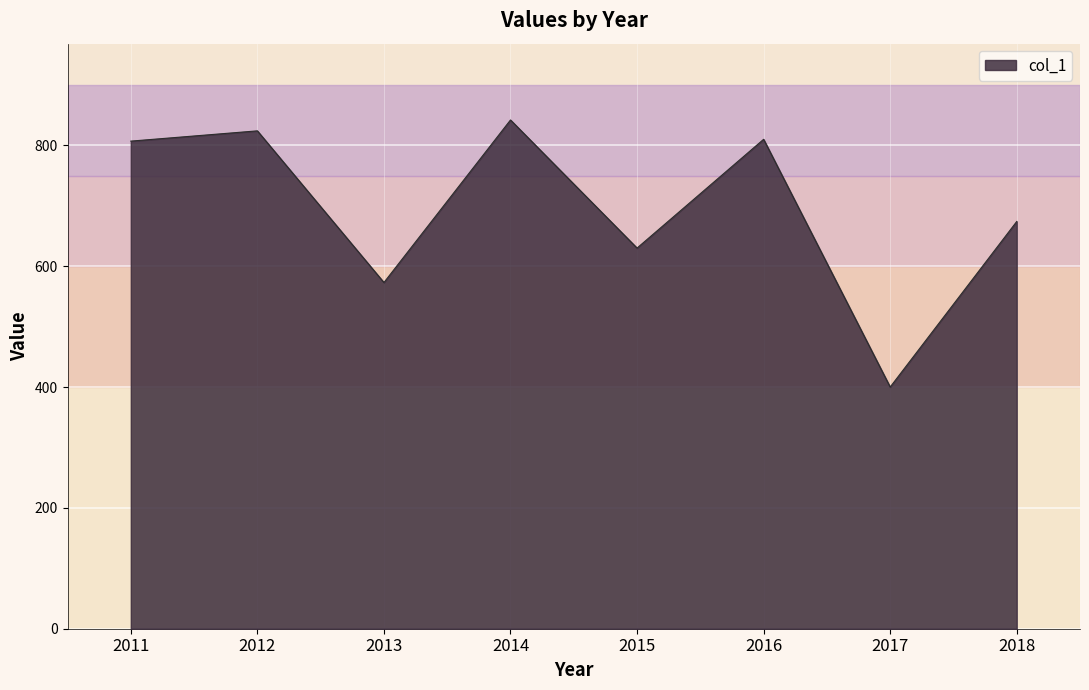

The value at 2012 is 824. True or false?

True